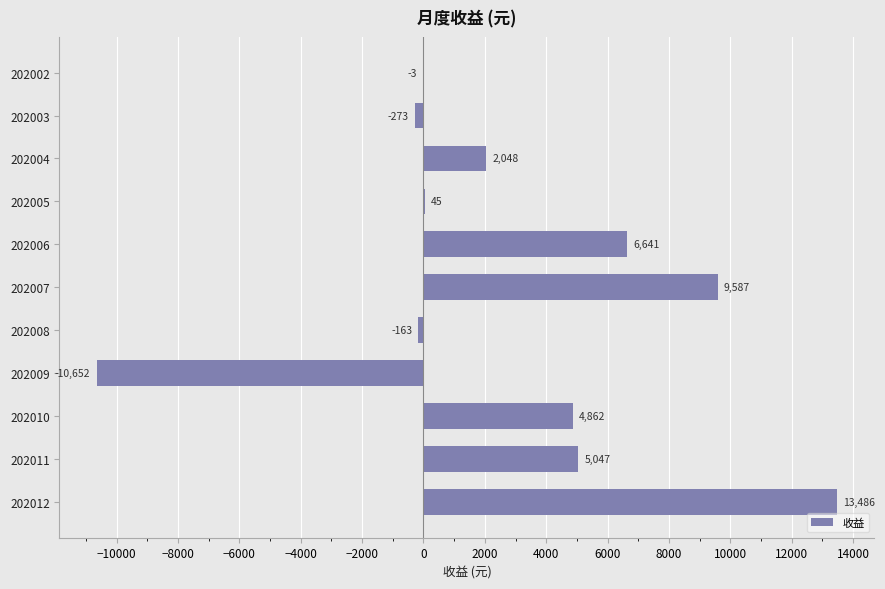

What is the approximate value at 202004?

2047.8